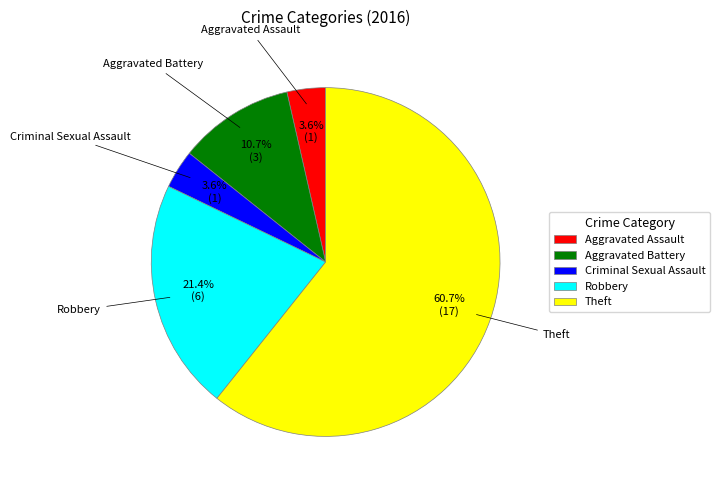

Combined, what portion of the pie is Aggravated Battery and Theft?

71.4%